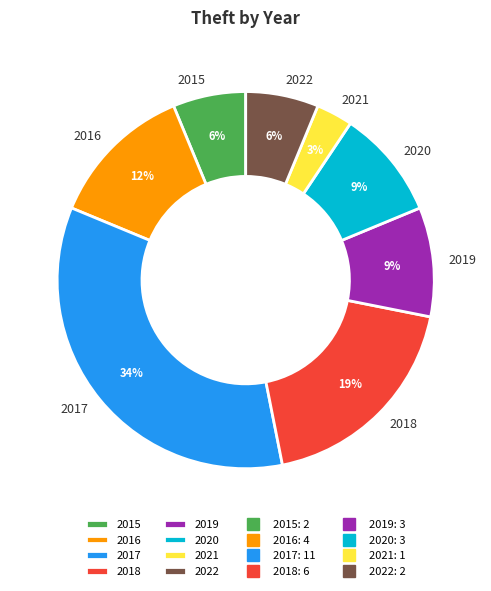

The 2022 slice represents 15% of the pie. True or false?

False